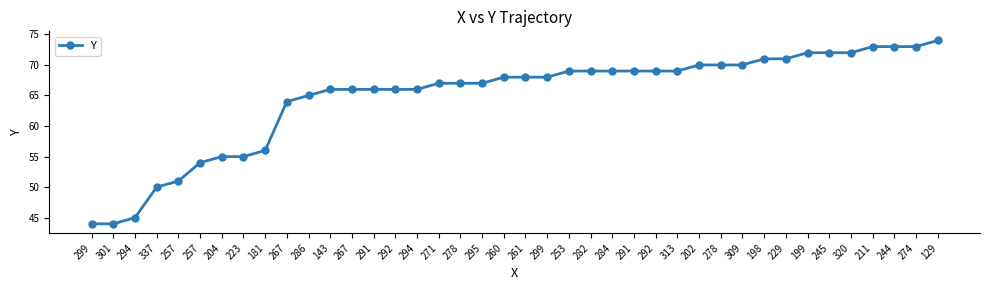

What is the value of the 15th point from the left?

66